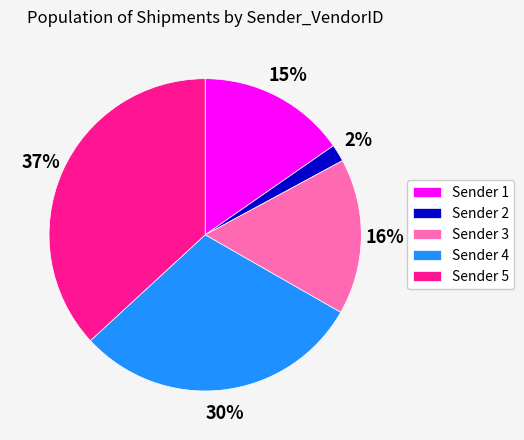

Which slice is the largest?

Sender 5